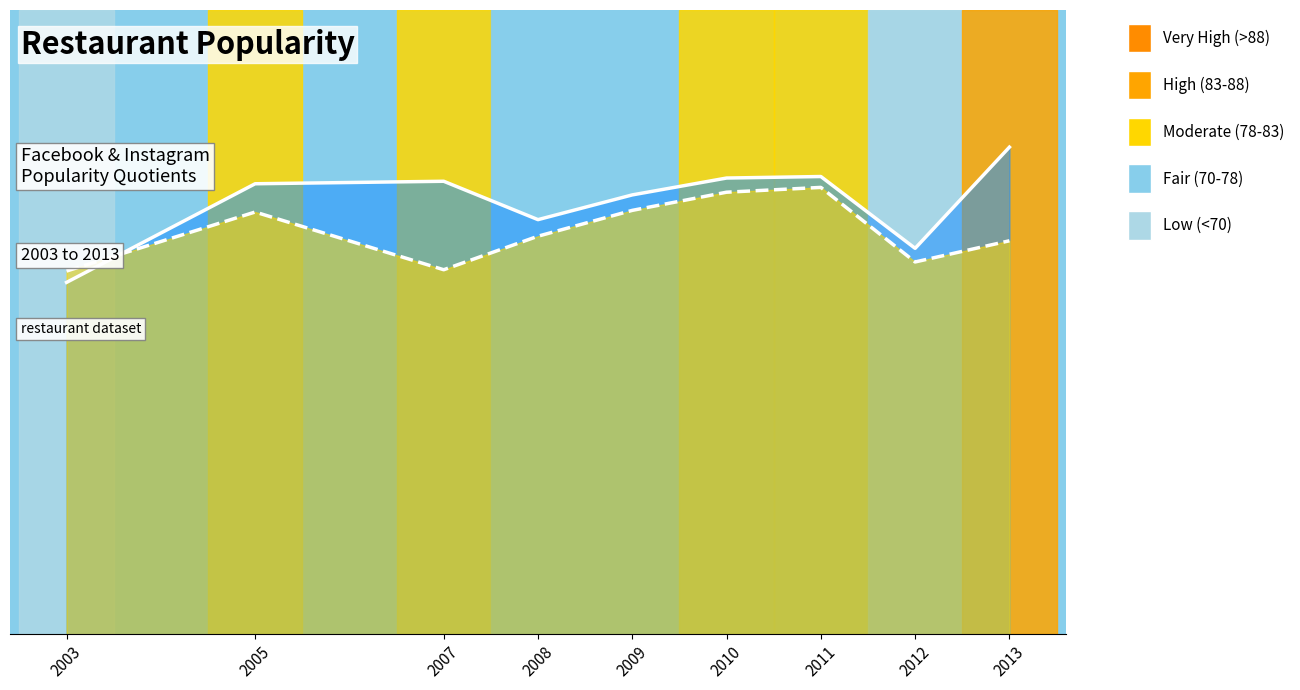

What is the value of the Instagram Popularity Quotient point at the 29th from the left?

81.4